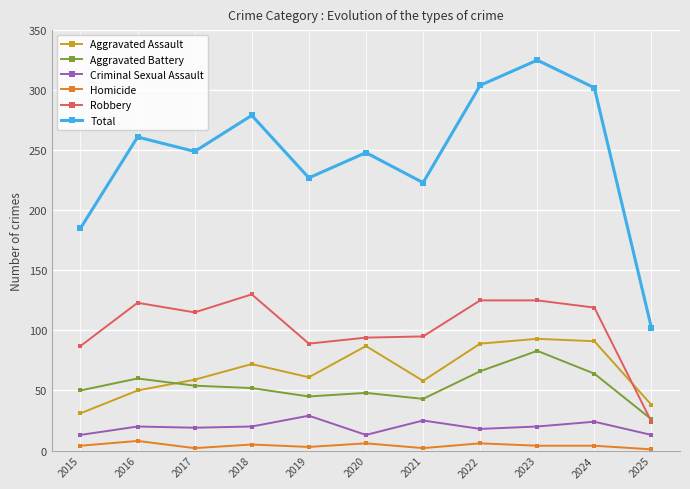

Which series has the largest total across all categories?

Total